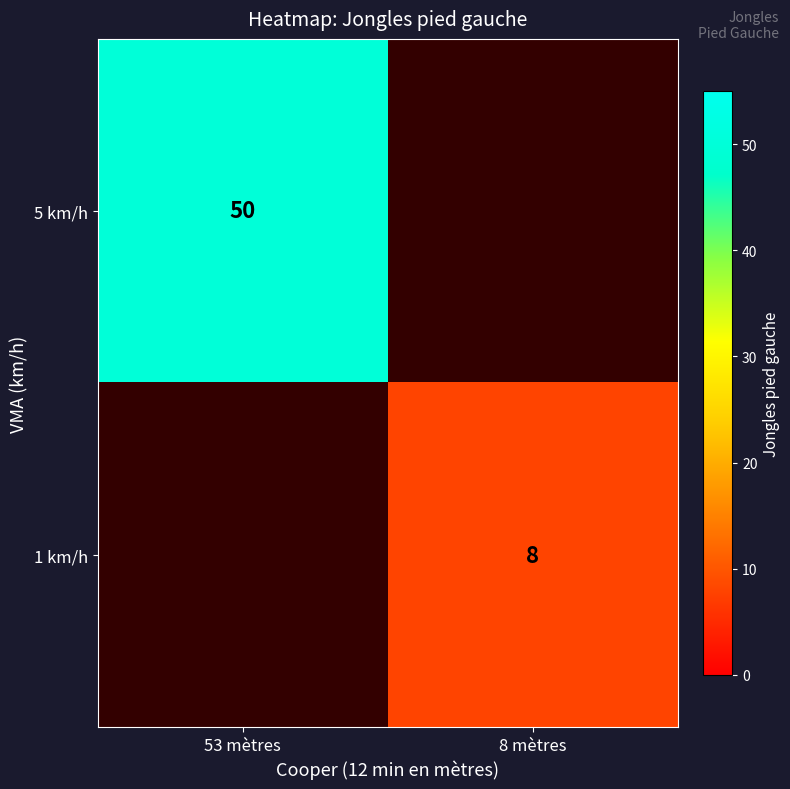

Is it true that 5 km/h equals 14 at 53 mètres?

False